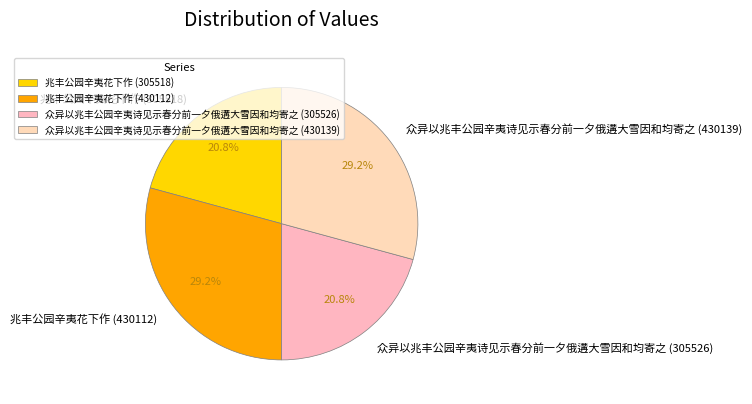

How much of the chart is everything except 众异以兆丰公园辛夷诗见示春分前一夕俄遘大雪因和均寄之 (430139)?

70.8%